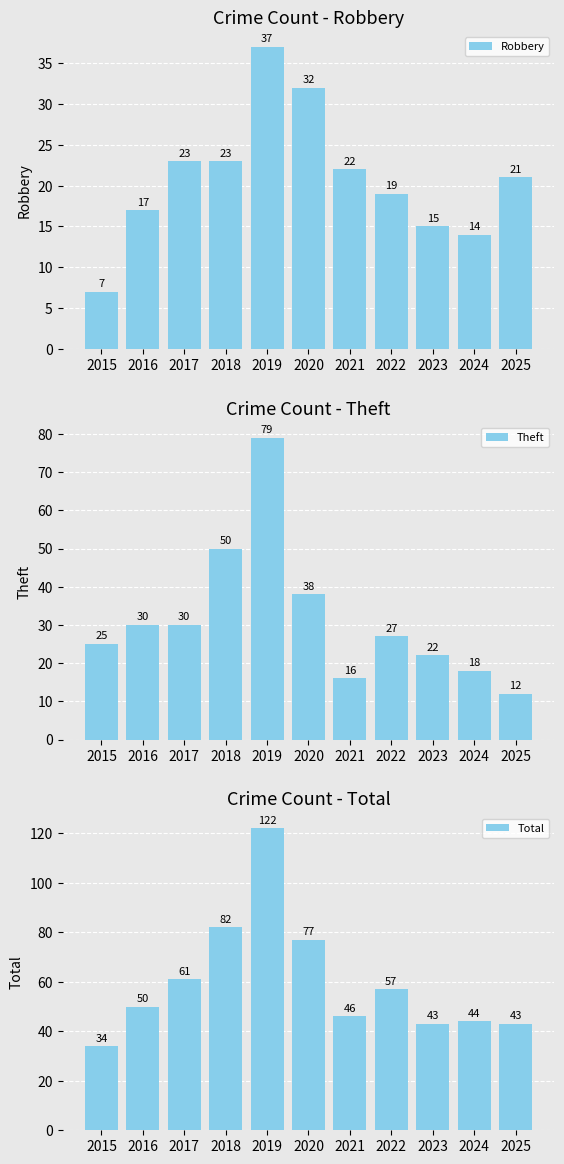

Which series has the largest range (max minus min)?

Total